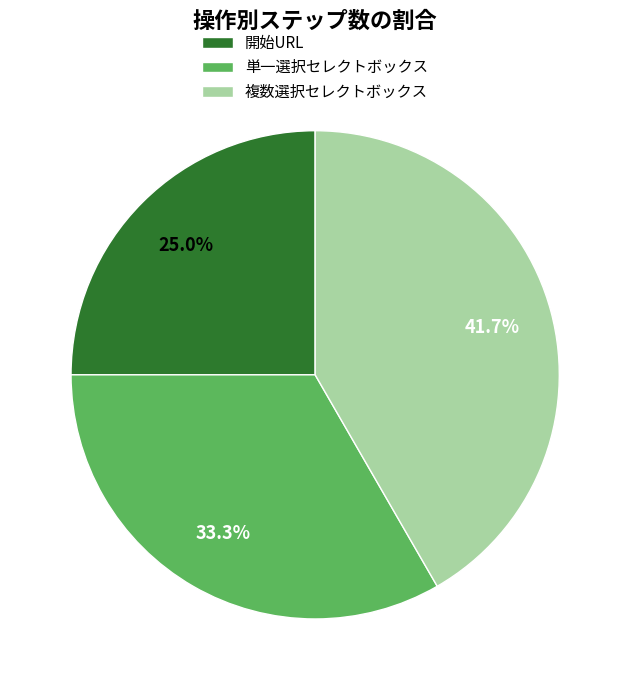

The 単一選択セレクトボックス slice represents 42% of the pie. True or false?

False